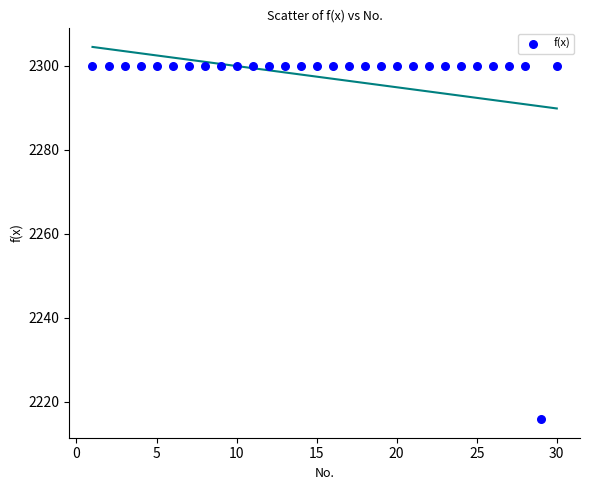

What is the range of X values (max minus min)?

29.0